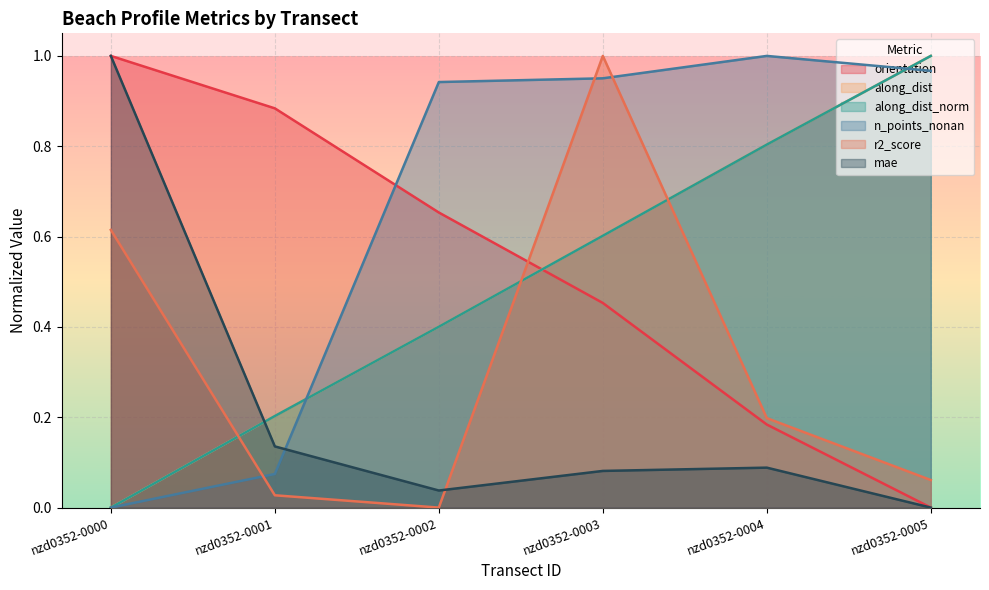

What are all the series names shown in the legend?

orientation, along_dist, along_dist_norm, n_points_nonan, r2_score, mae